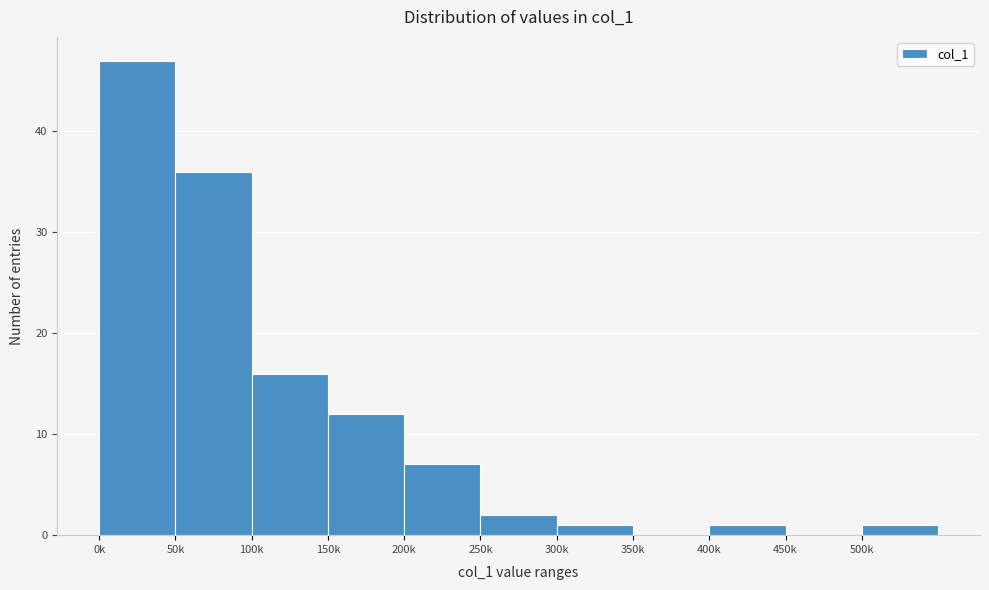

Reading left to right, transcribe all the data shown in this chart.

0k=47	50k=36	100k=16	150k=12	200k=7	250k=2	300k=1	350k=0	400k=1	450k=0	500k=1